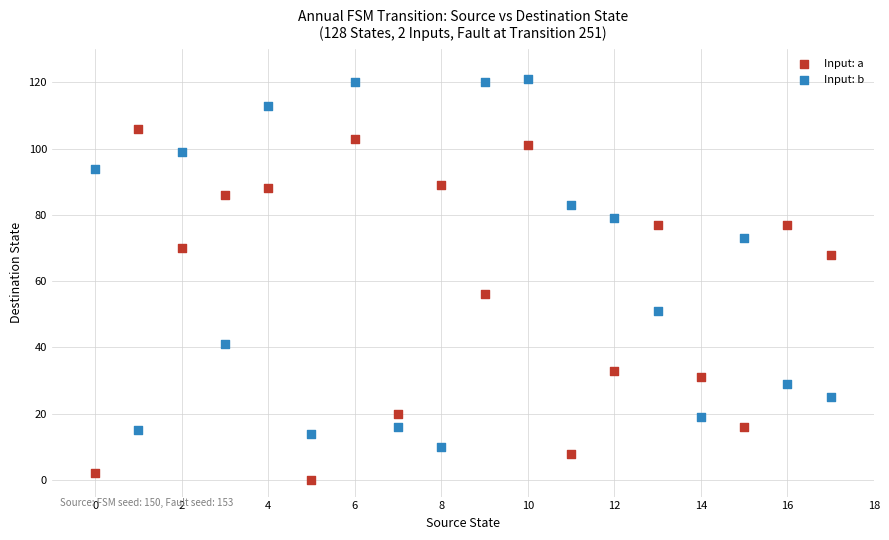

Which series has the widest spread of Y values?

Input: b